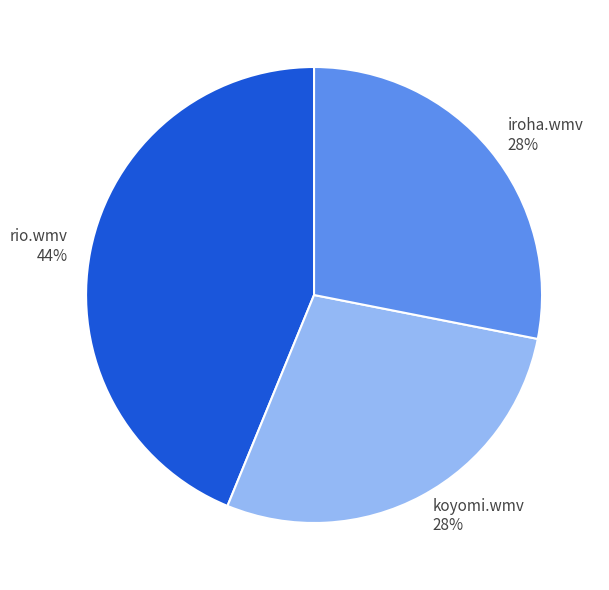

Is the sum of koyomi.wmv and rio.wmv greater than half?

Yes